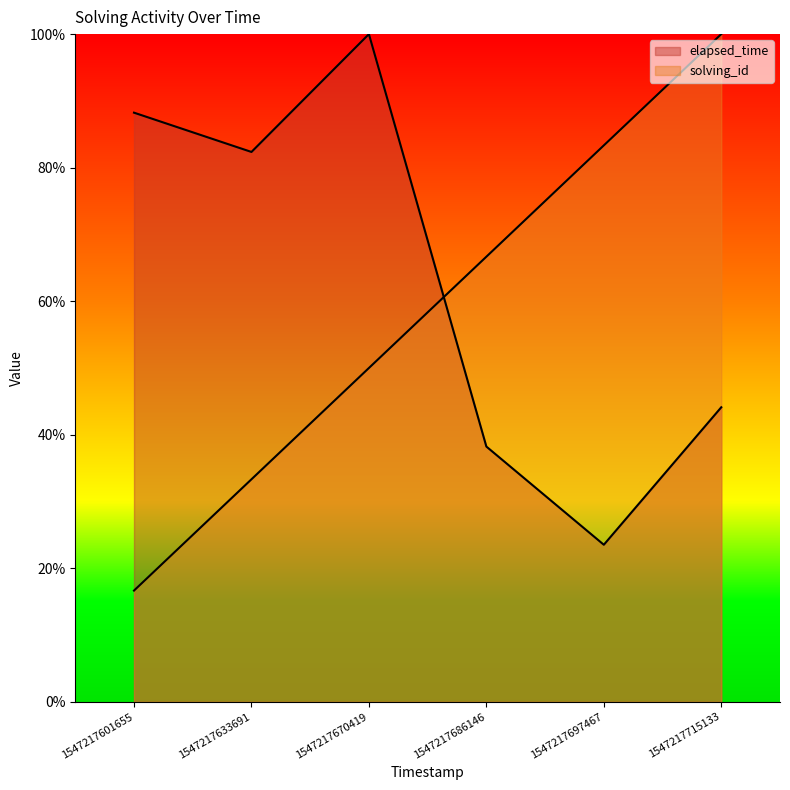

Where is the first local maximum for elapsed_time?

1547217670419